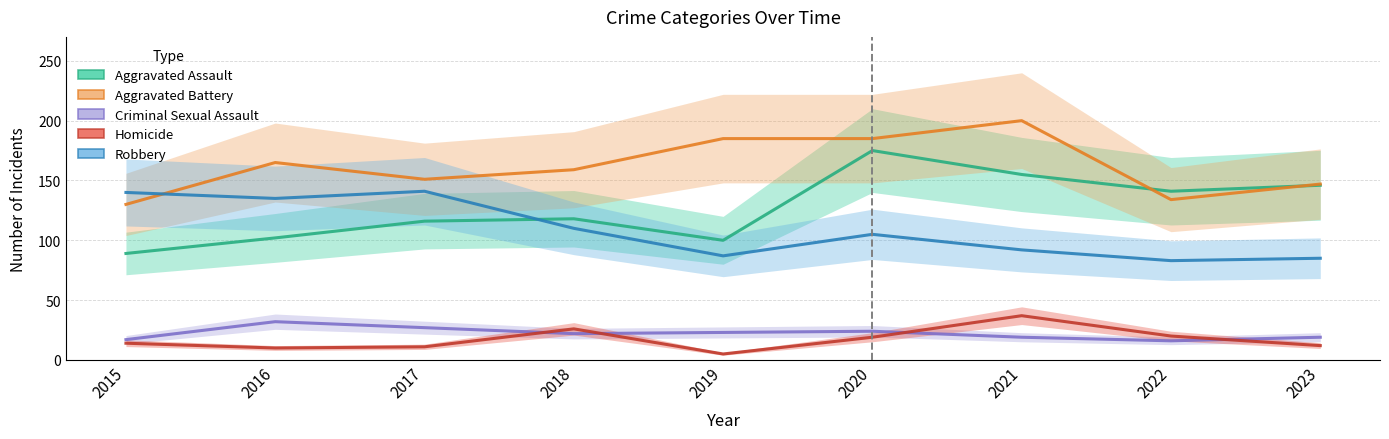

Reading left to right, list all the values displayed in this chart.

Aggravated Assault: 89	102	116	118	100	175	155	141	146
Aggravated Battery: 130	165	151	159	185	185	200	134	147
Criminal Sexual Assault: 17	32	27	22	23	24	19	16	19
Homicide: 14	10	11	26	5	19	37	20	12
Robbery: 140	135	141	110	87	105	92	83	85